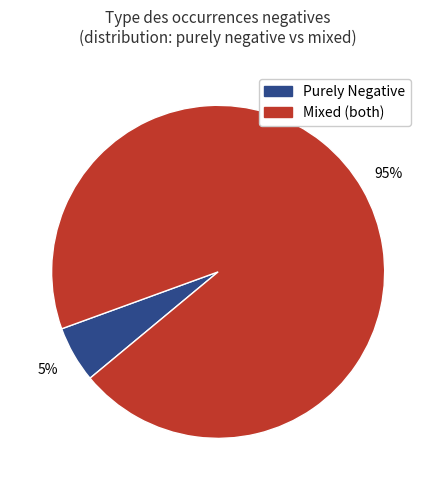

Is there any slice that represents more than half of the pie?

Yes